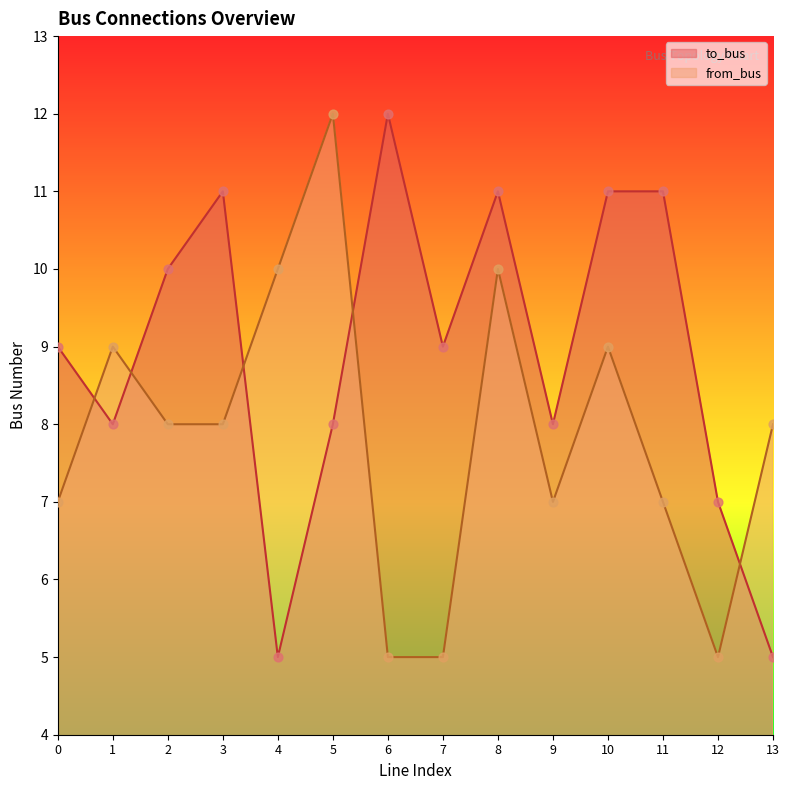

What are all the series names shown in the legend?

to_bus, from_bus